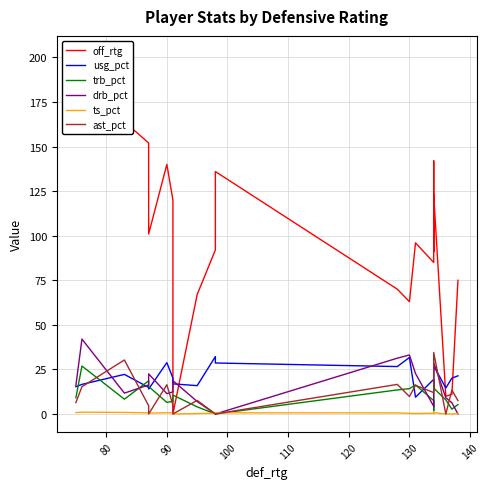

How many series are shown in this chart?

6